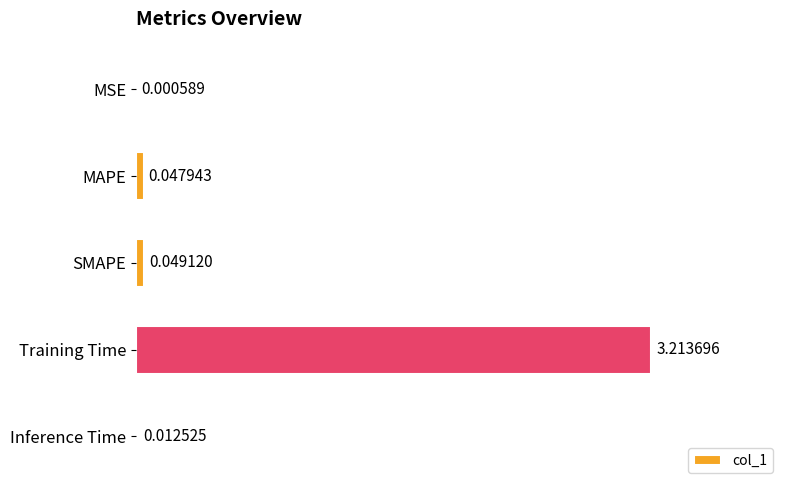

What is the sum of the values at Training Time and MAPE?

3.3